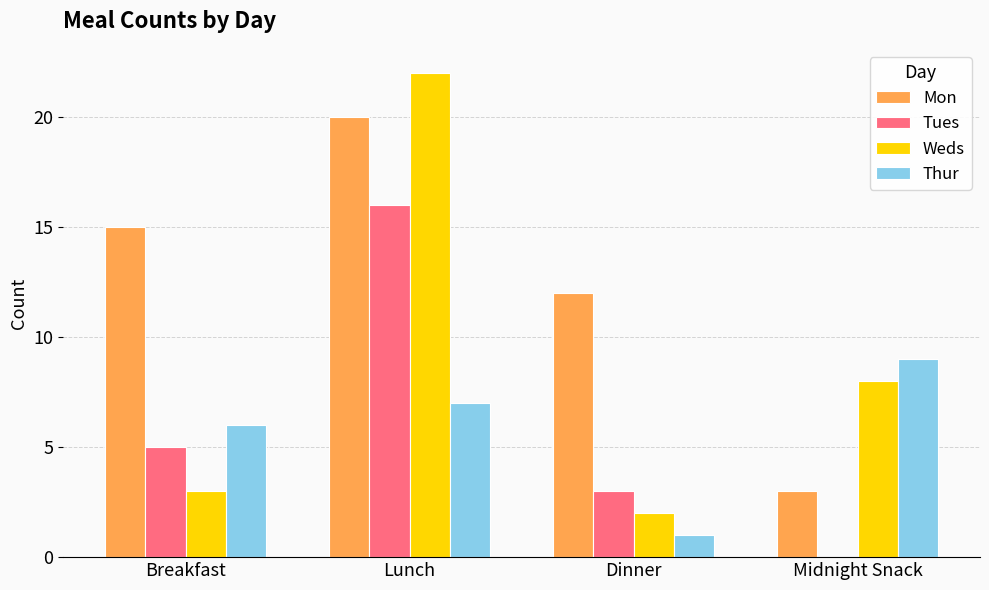

What are all the series names shown in the legend?

Mon, Tues, Weds, Thur